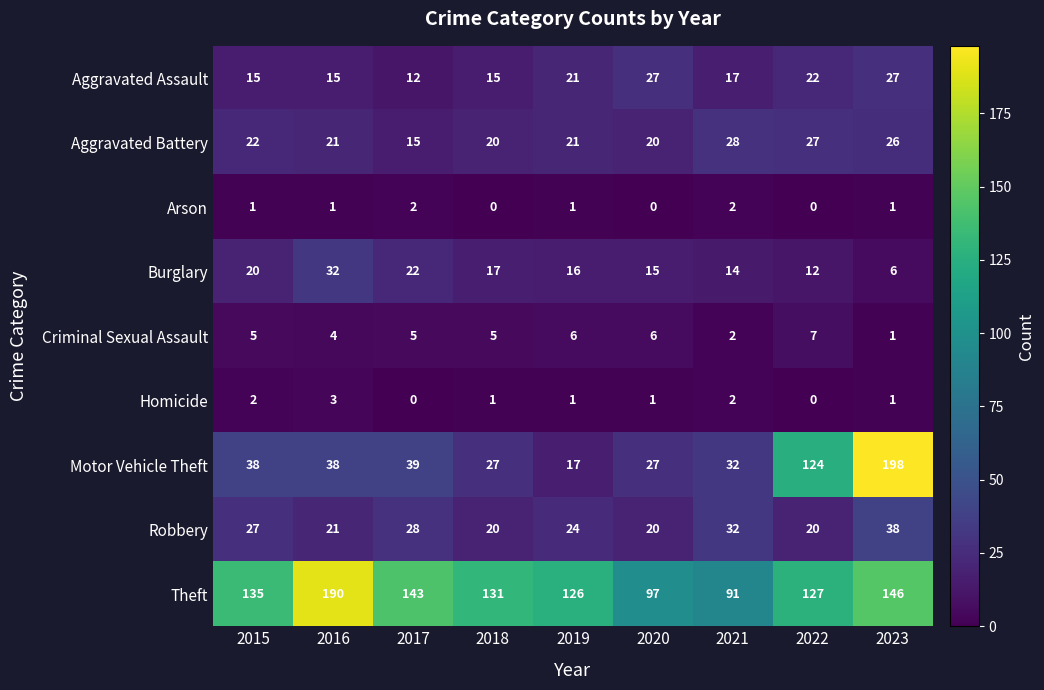

What is the difference between the second highest and second lowest values in the Theft series?

49